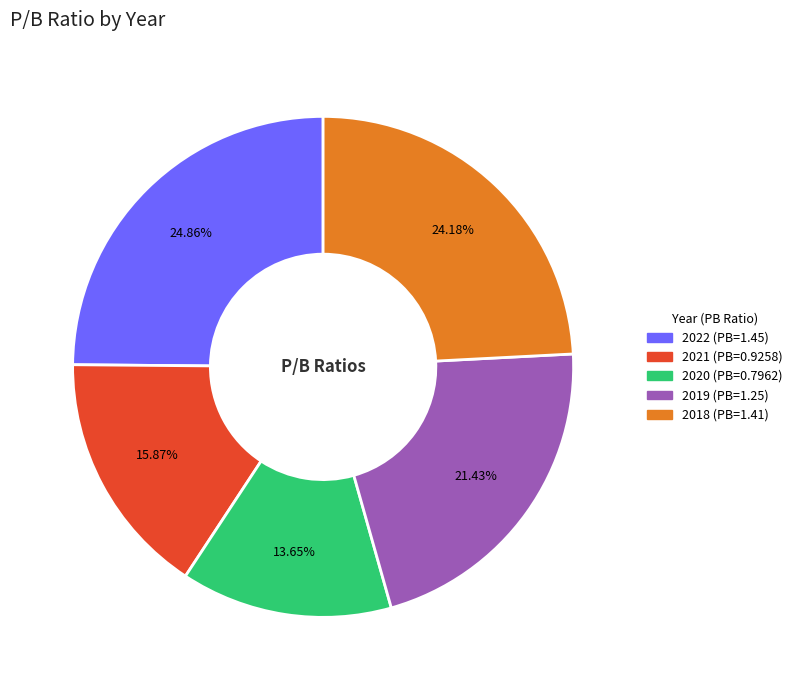

Count the number of slices in the pie.

5